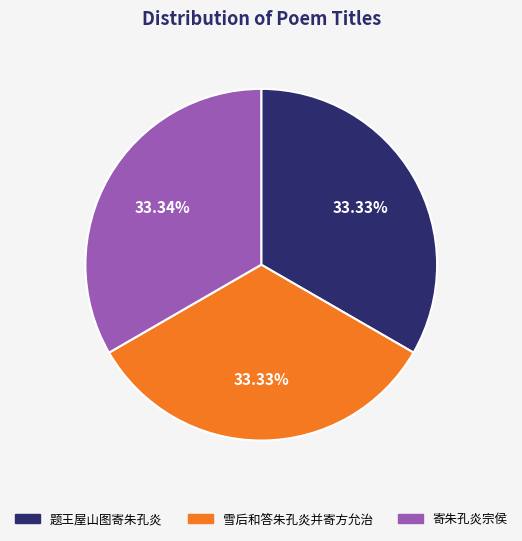

Do 雪后和答朱孔炎并寄方允治 and 题王屋山图寄朱孔炎 together represent more than half of the pie?

Yes